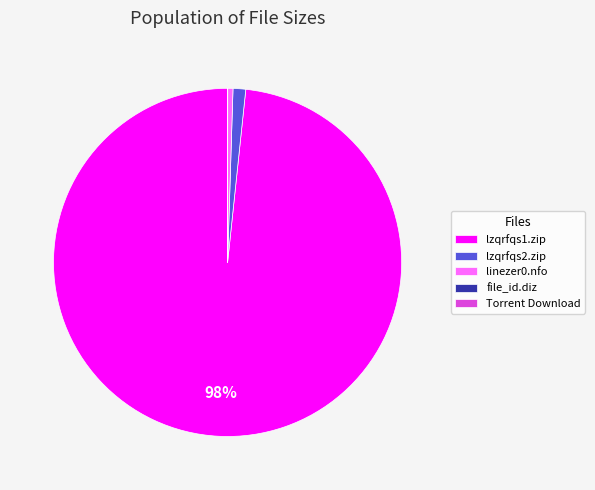

Which category accounts for the majority?

lzqrfqs1.zip